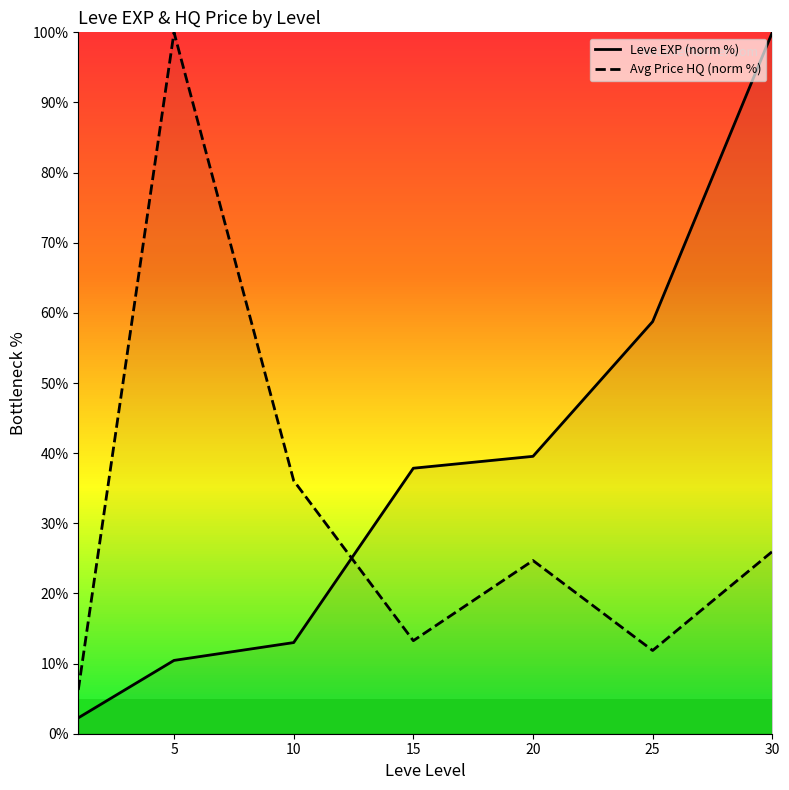

What is the average value of the Avg Price HQ (norm %) series?

31.2